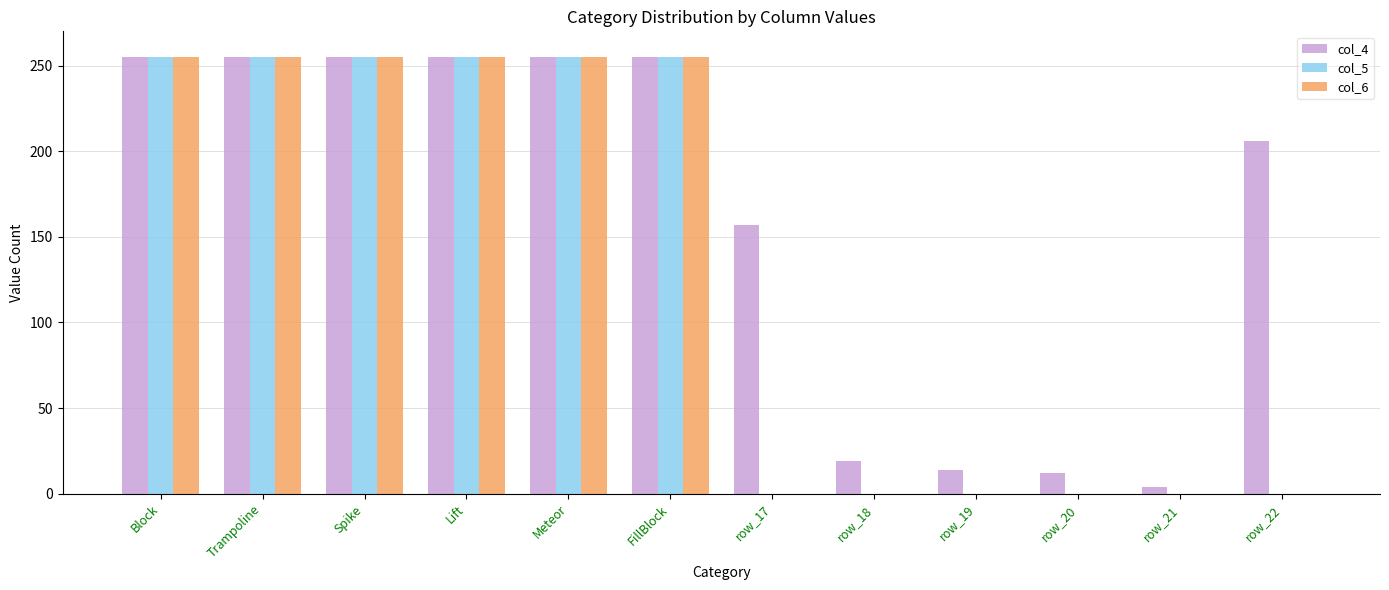

Are the bars horizontal?

No